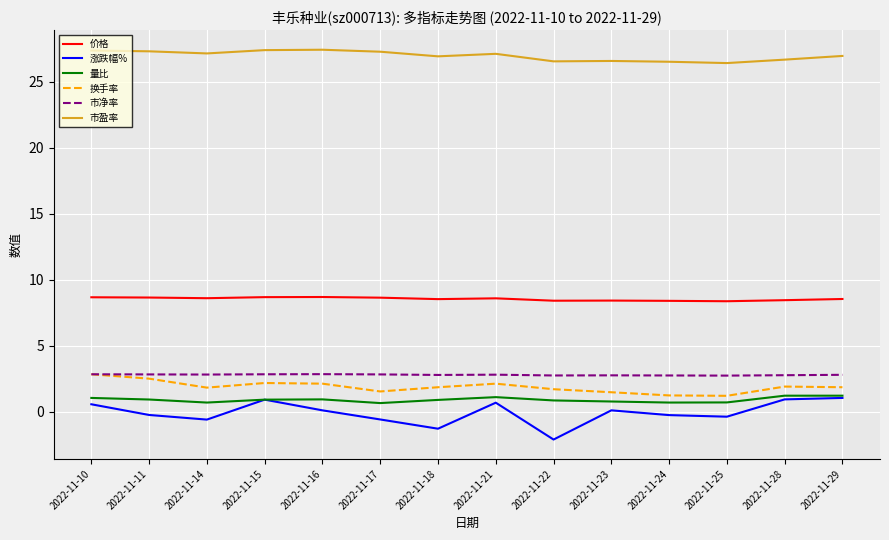

Is the value of 市盈率 at 2022-11-14 greater than the value of 价格 at 2022-11-25?

Yes